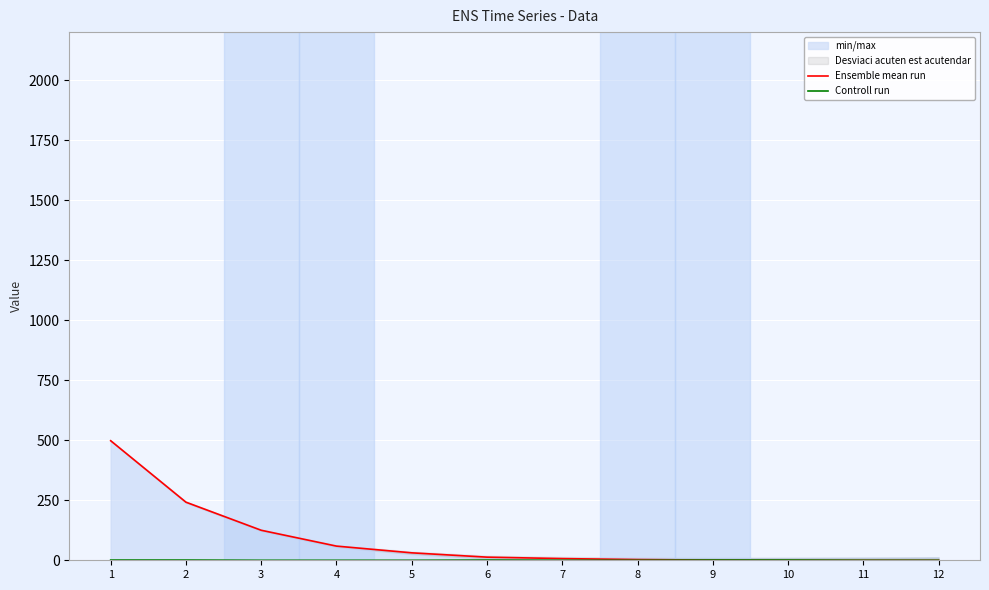

At which label does Ensemble mean run first exceed 13?

1